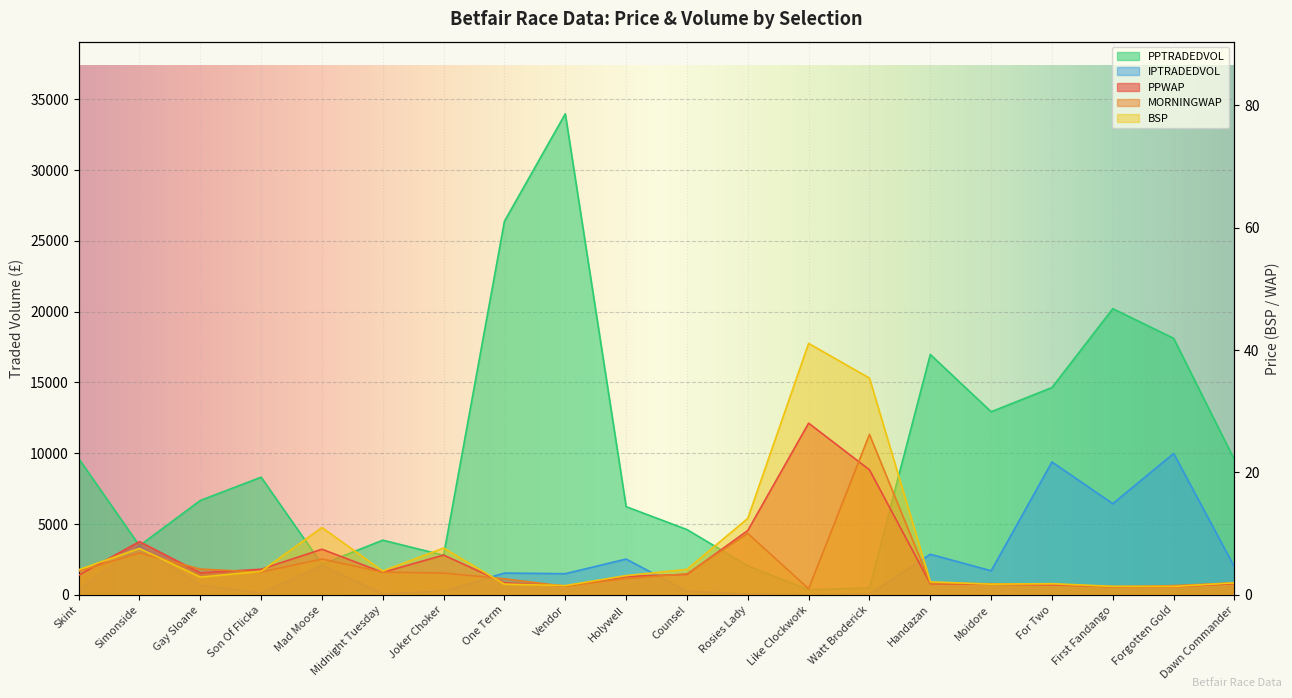

Where is the first local minimum for PPWAP?

Gay Sloane